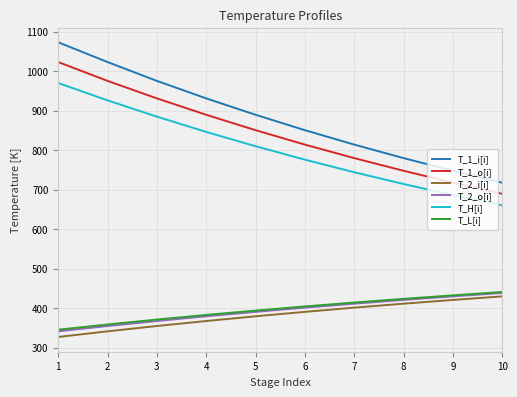

At which label does T_2_o[i] reach its peak?

10